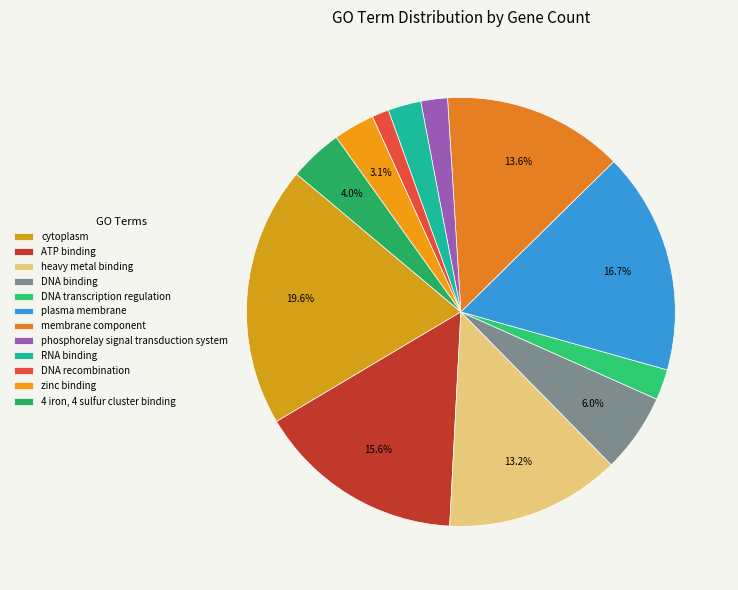

What percentage do DNA binding and zinc binding together represent?

9.1%